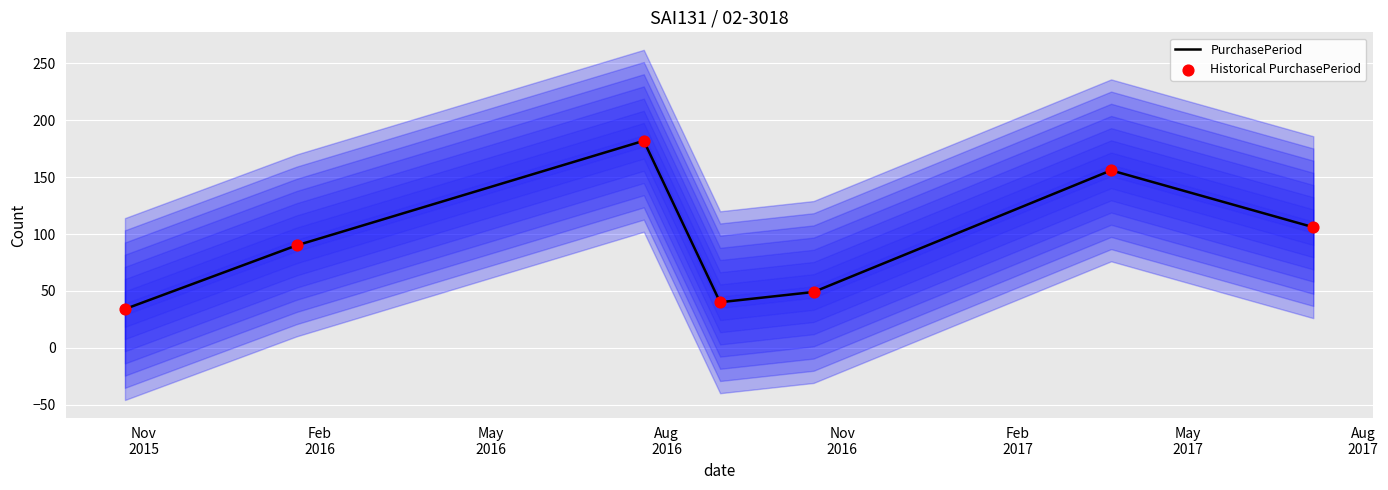

Which series reaches the minimum Y coordinate?

PurchasePeriod